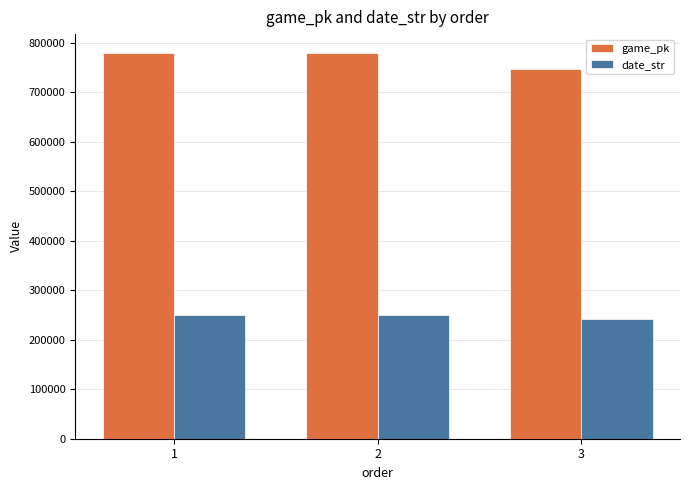

Which category has the lowest value in the game_pk series?

3